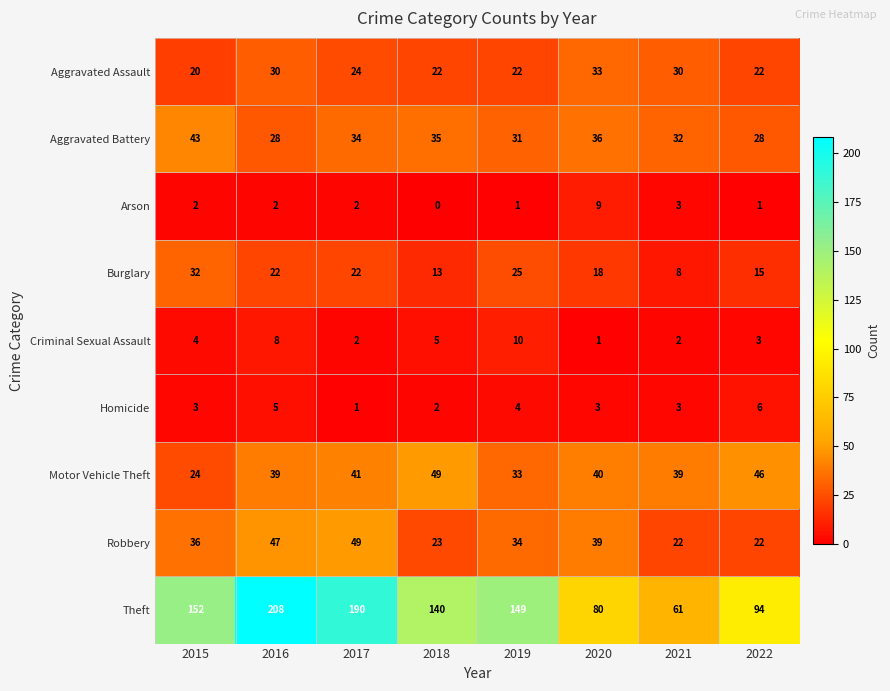

At which category does the chart reach its minimum across all series?

2018